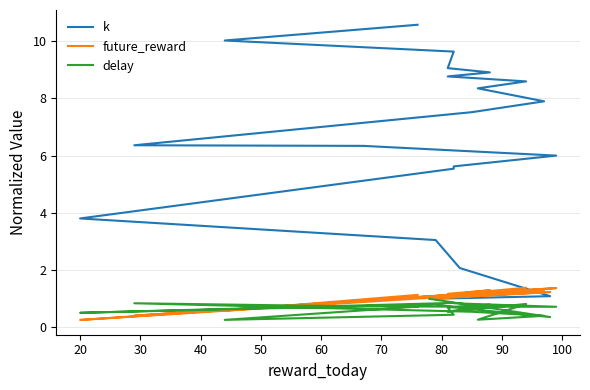

The value of future_reward at 110 is 1.5. True or false?

False